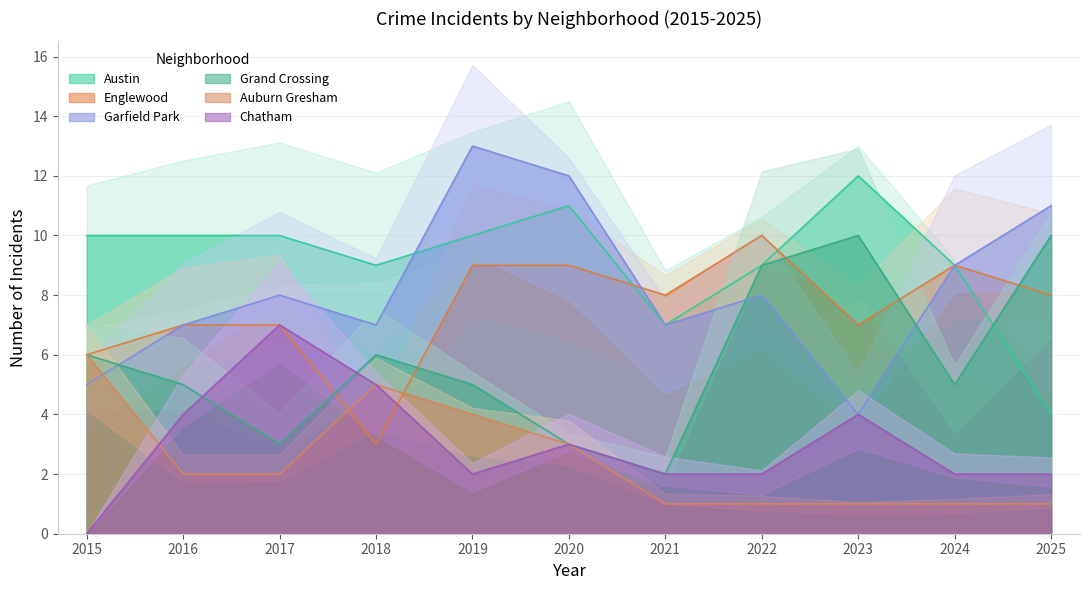

The value of Englewood at 2022 is 10. True or false?

True